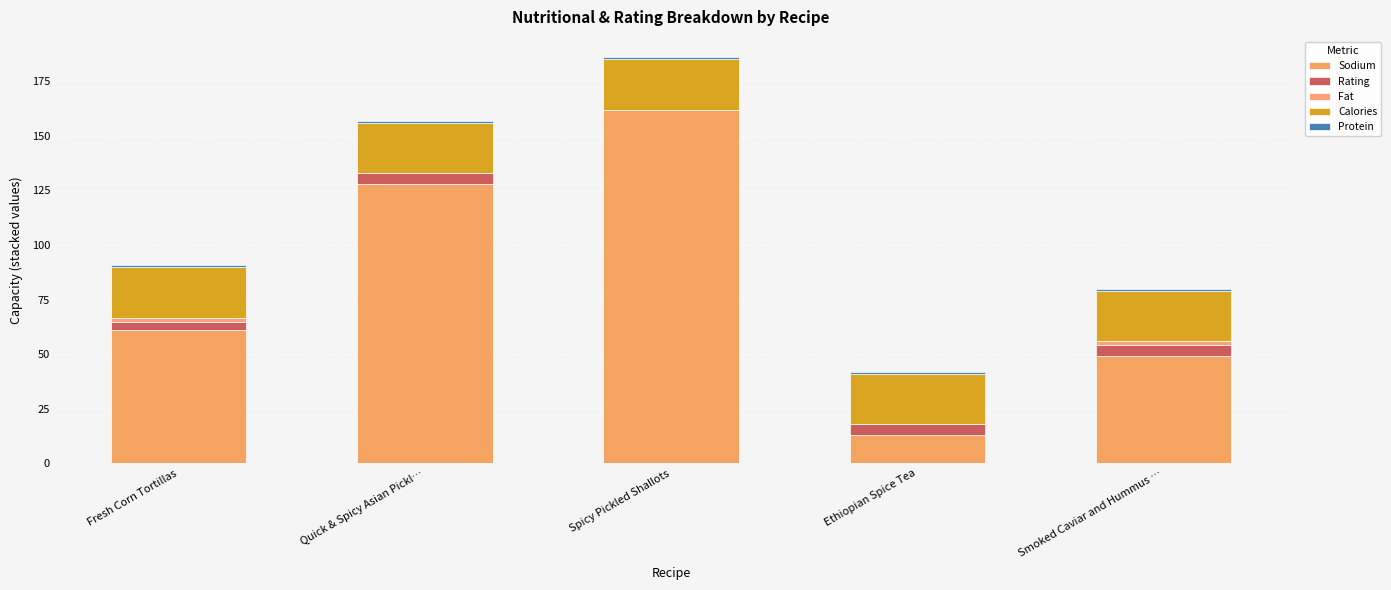

Are the bars horizontal?

No